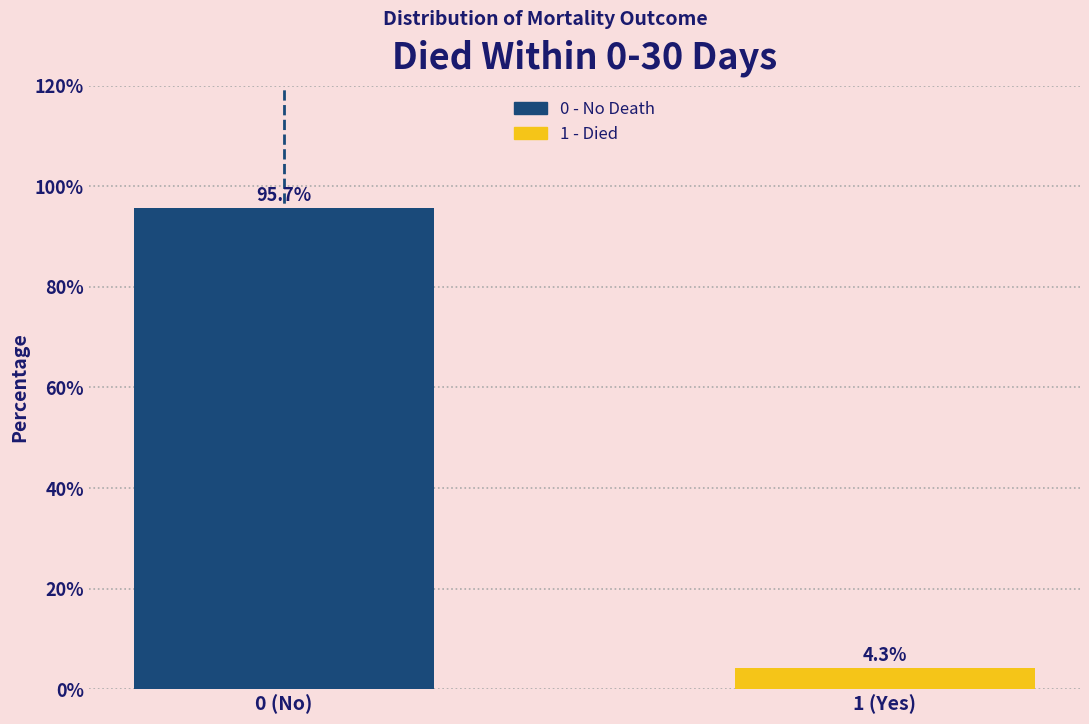

Reading left to right, what are all the values shown in this chart?

95.7	4.3